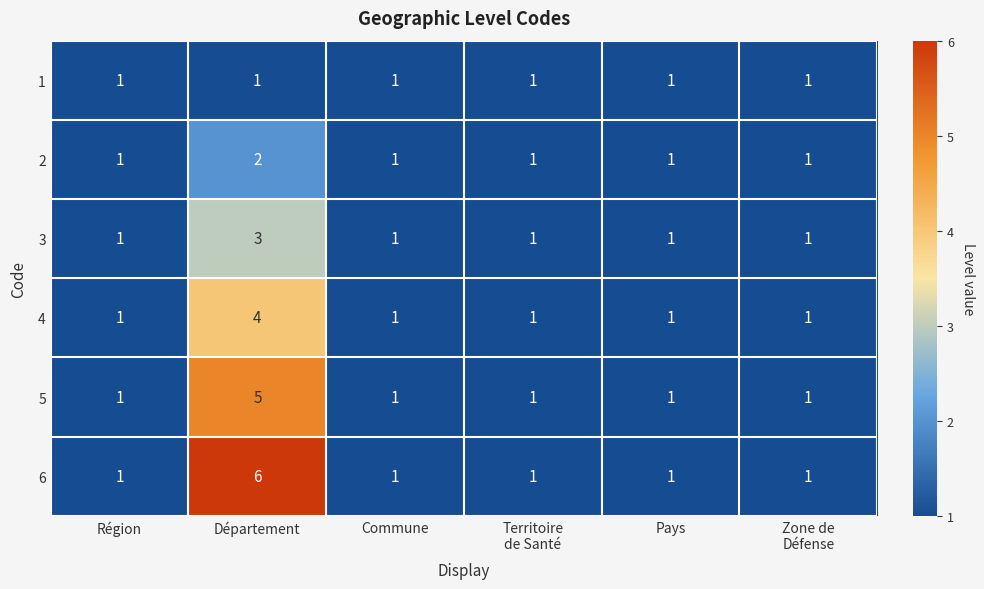

At how many categories does at least one series exceed 3?

1